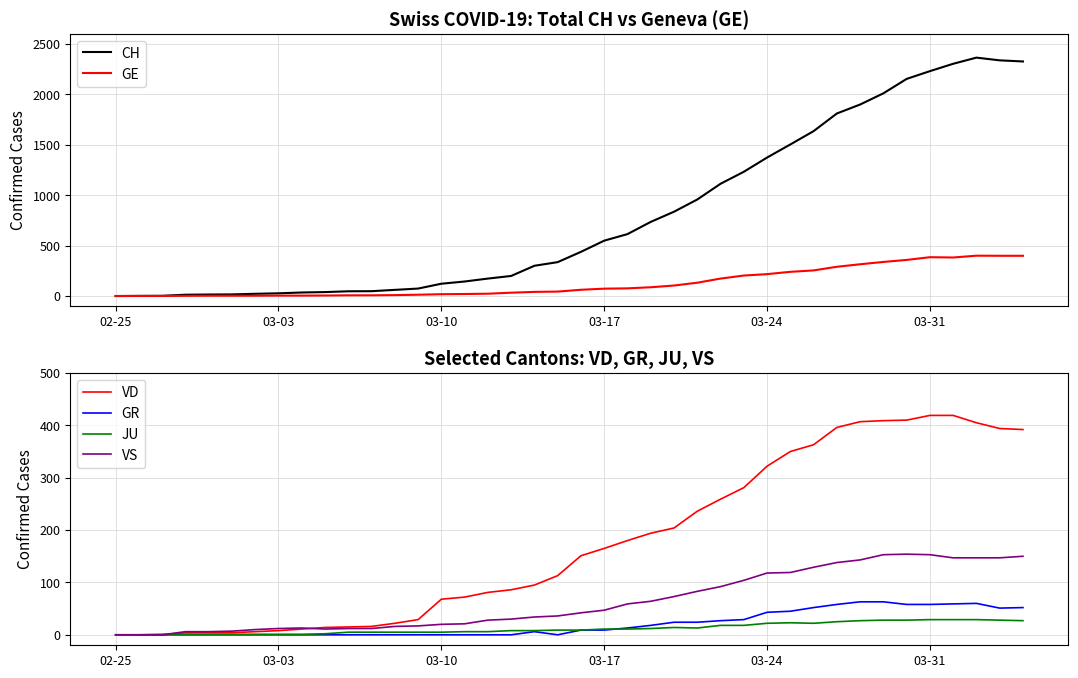

Does the chart have visible grid lines?

Yes